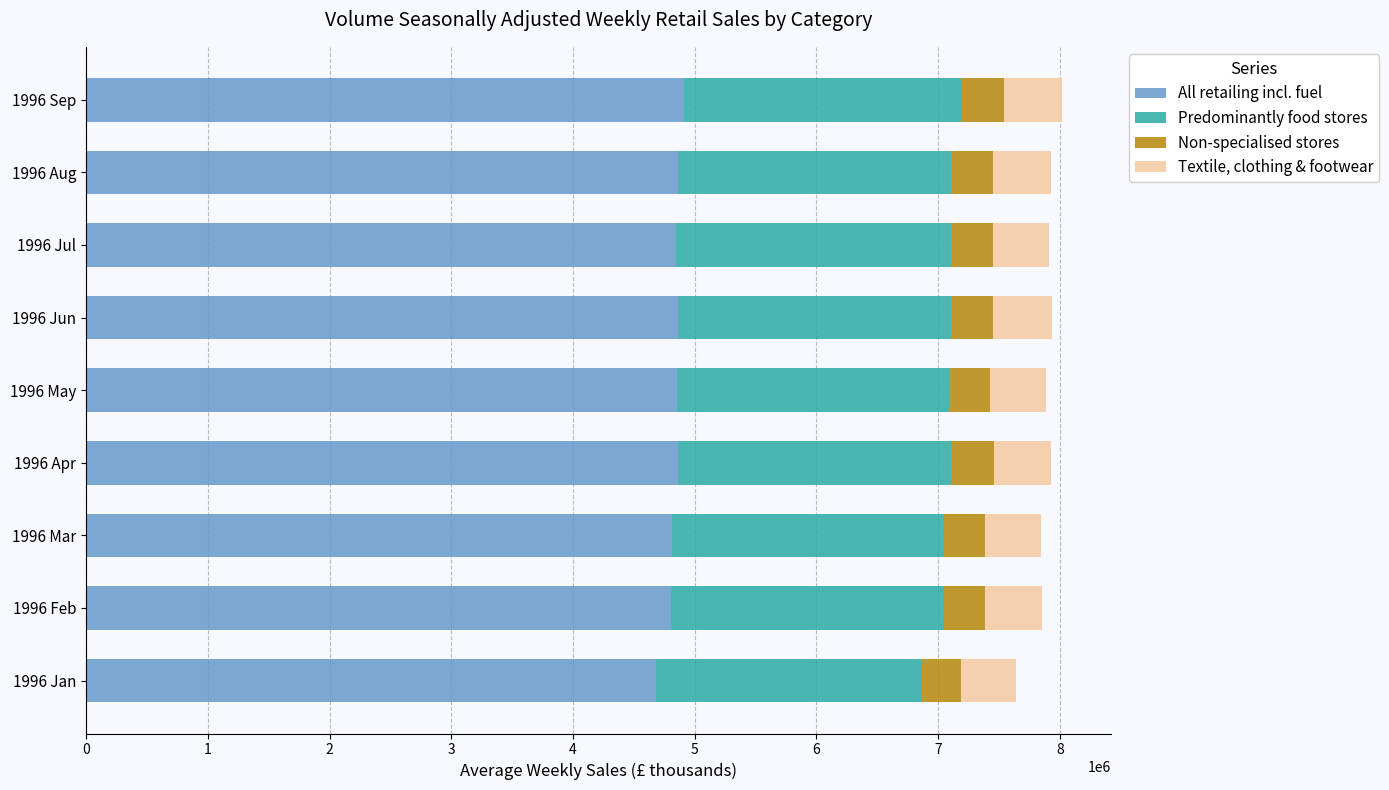

The value of All retailing incl. fuel at 1996 Apr is 3386474.1. True or false?

False